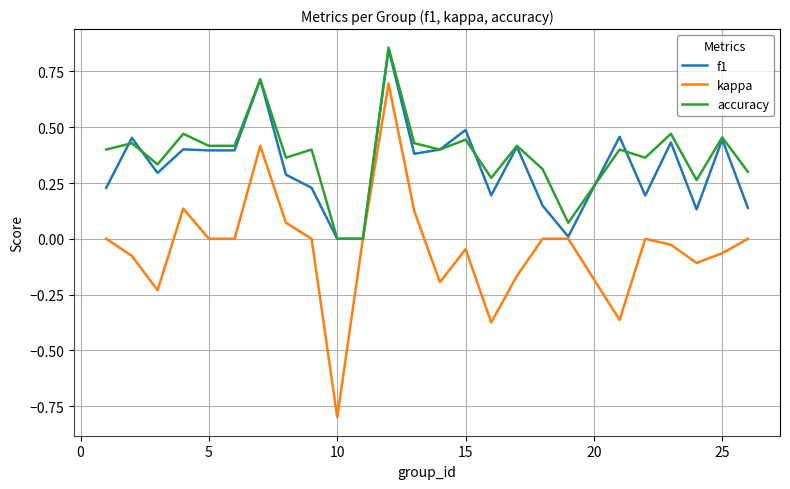

Which series has the largest total across all categories?

accuracy